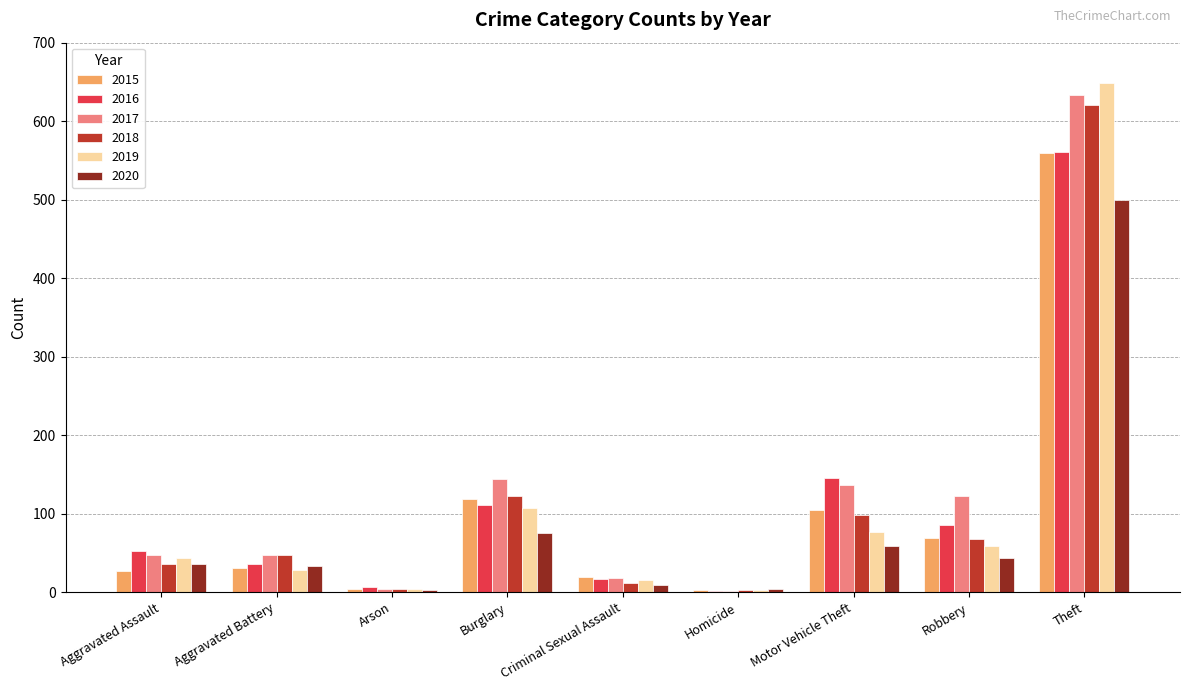

What are all the series names shown in the legend?

2015, 2016, 2017, 2018, 2019, 2020